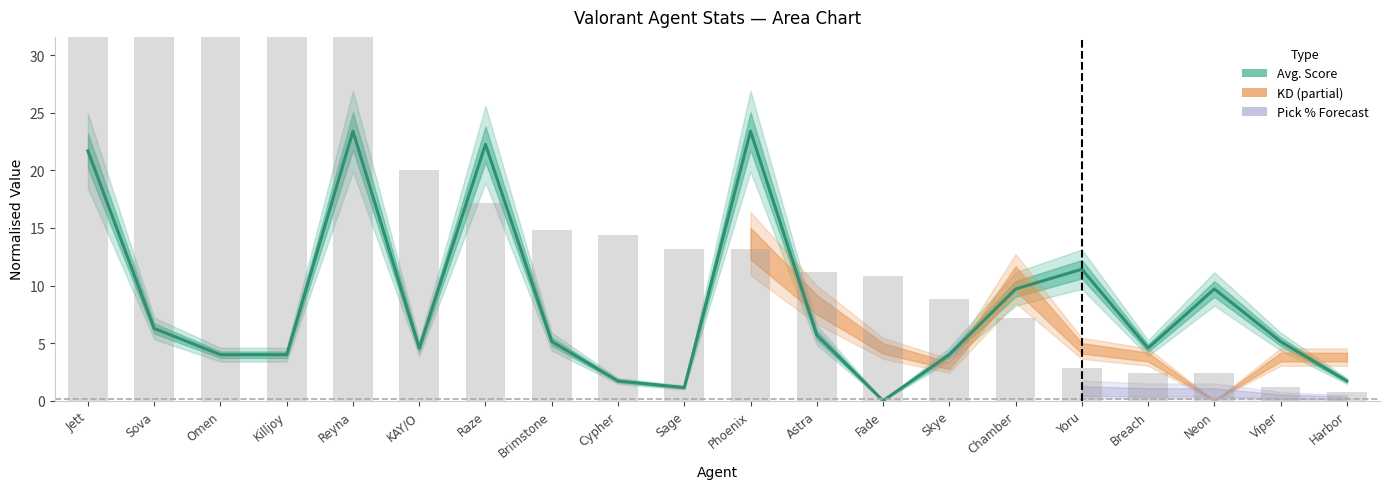

Count the number of categories in the chart.

20